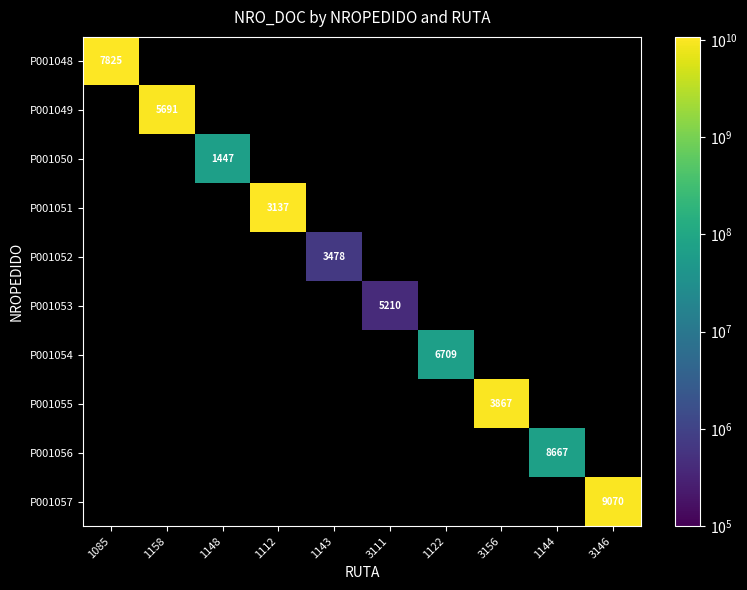

The value of P001055 at 3156 is 1277. True or false?

False